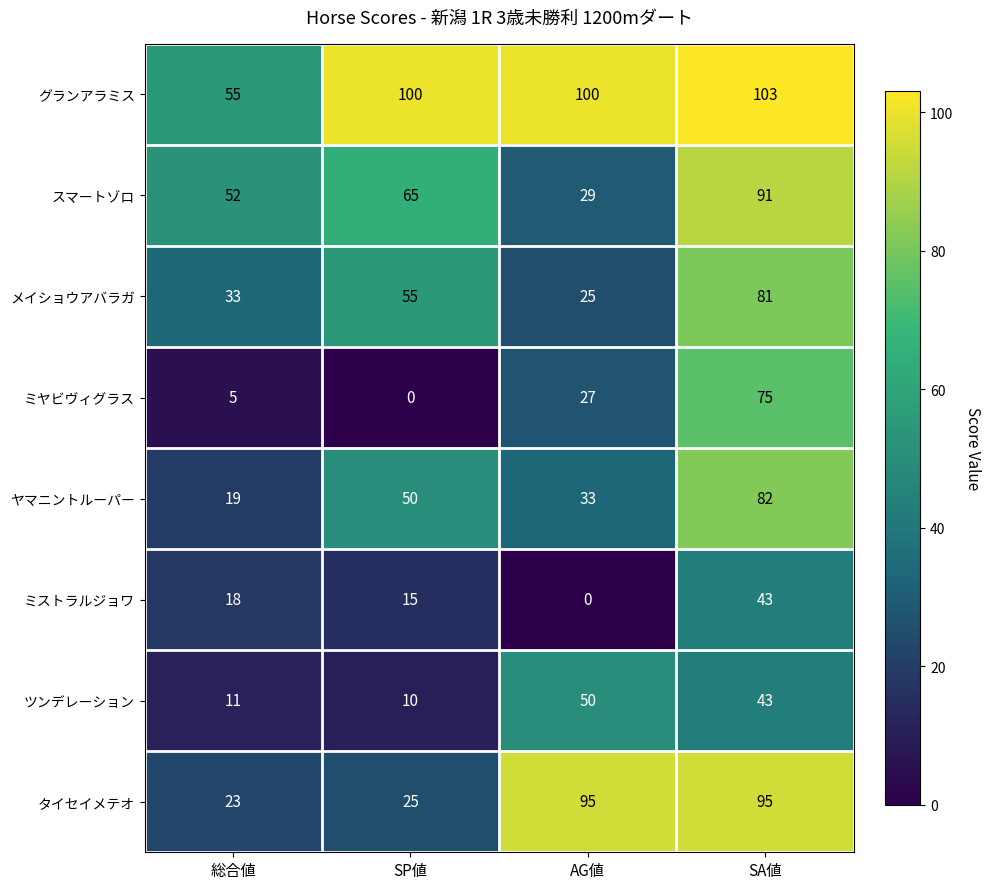

Between 総合値 and AG値, which series saw the biggest shift?

タイセイメテオ